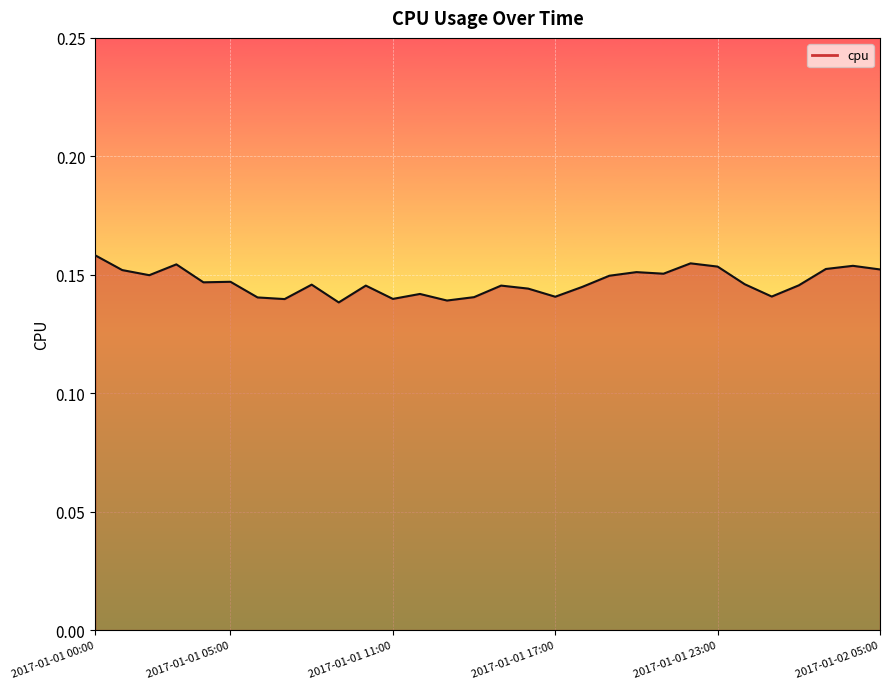

Does the chart have visible grid lines?

Yes